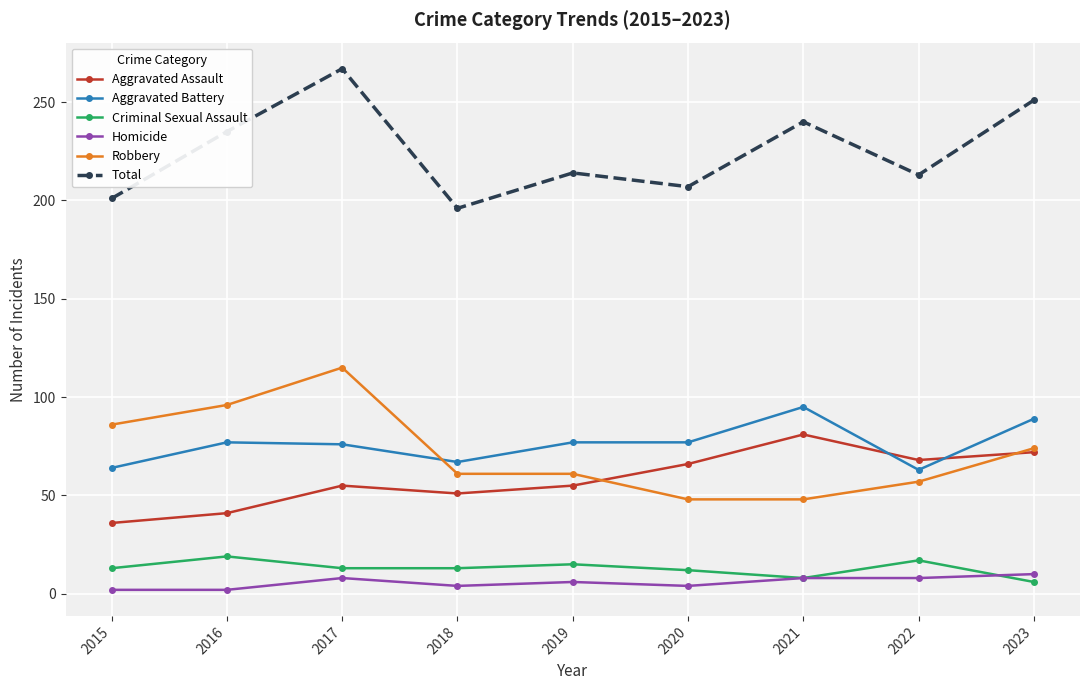

Which series changed the most between 2018 and 2023?

Total